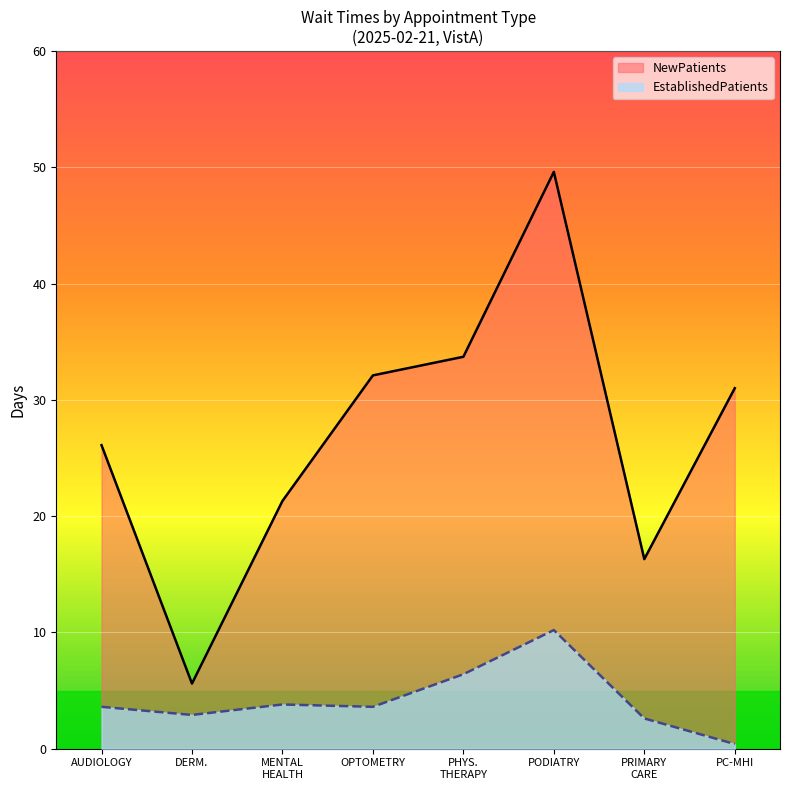

What is the sum of all NewPatients values?

215.7